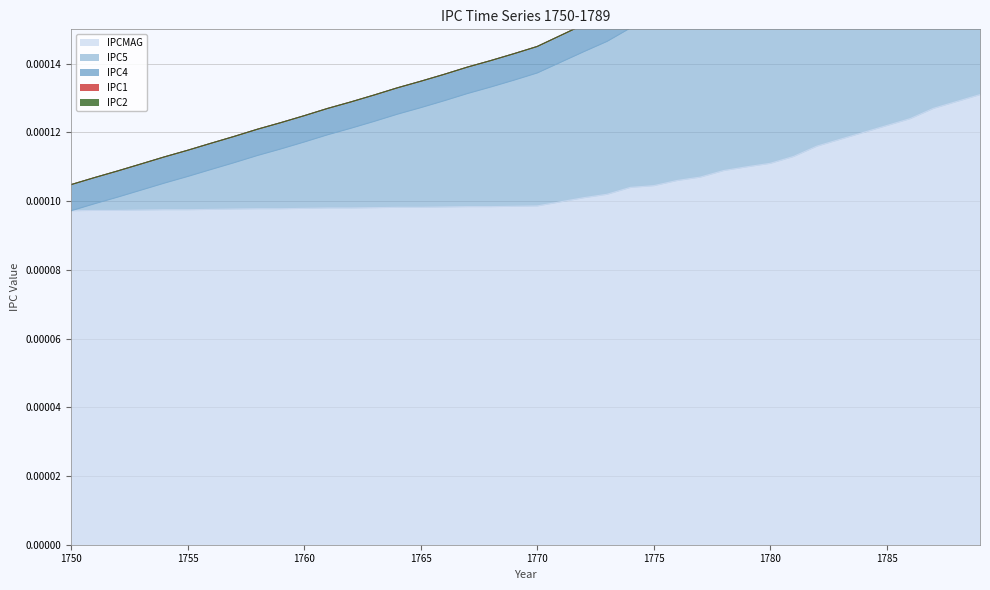

Is the value of IPC4 at 1762 greater than the value of IPC5 at 1773?

No